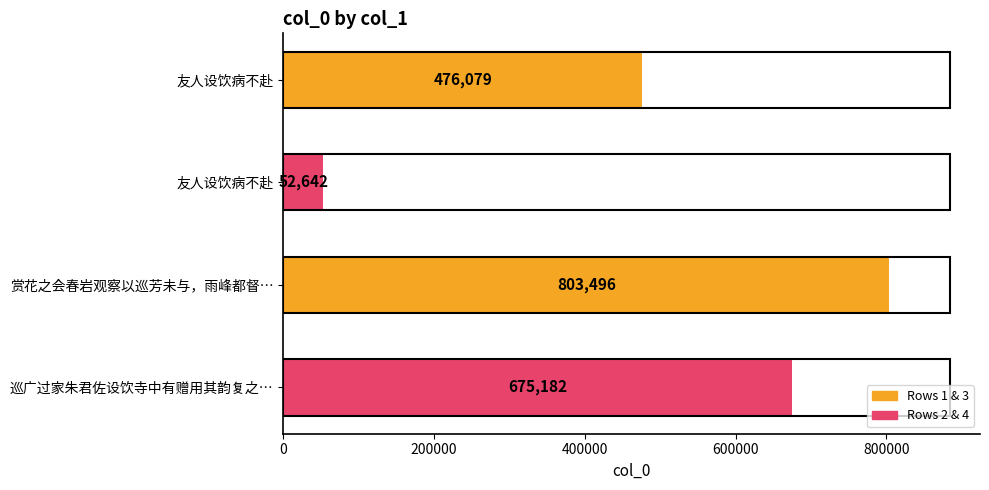

Count the number of data series in this chart.

1